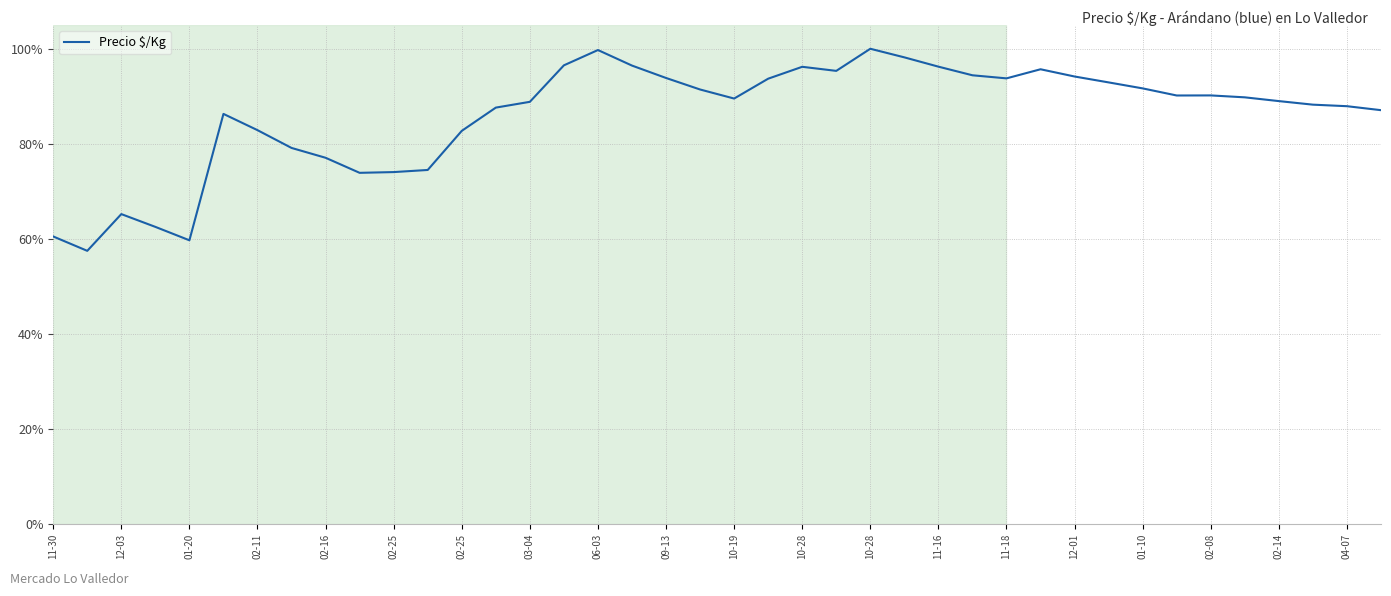

Is this an area chart (filled region under the line)?

No